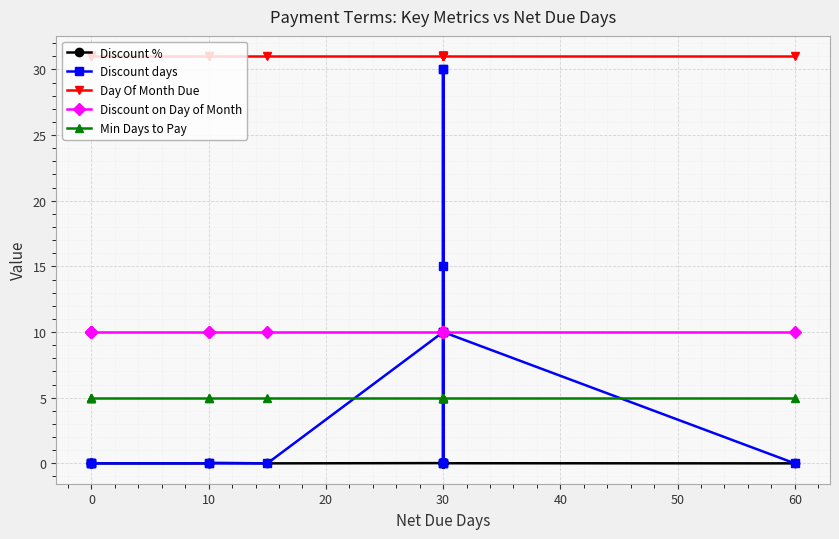

Between 30 and 0, which is larger?

30